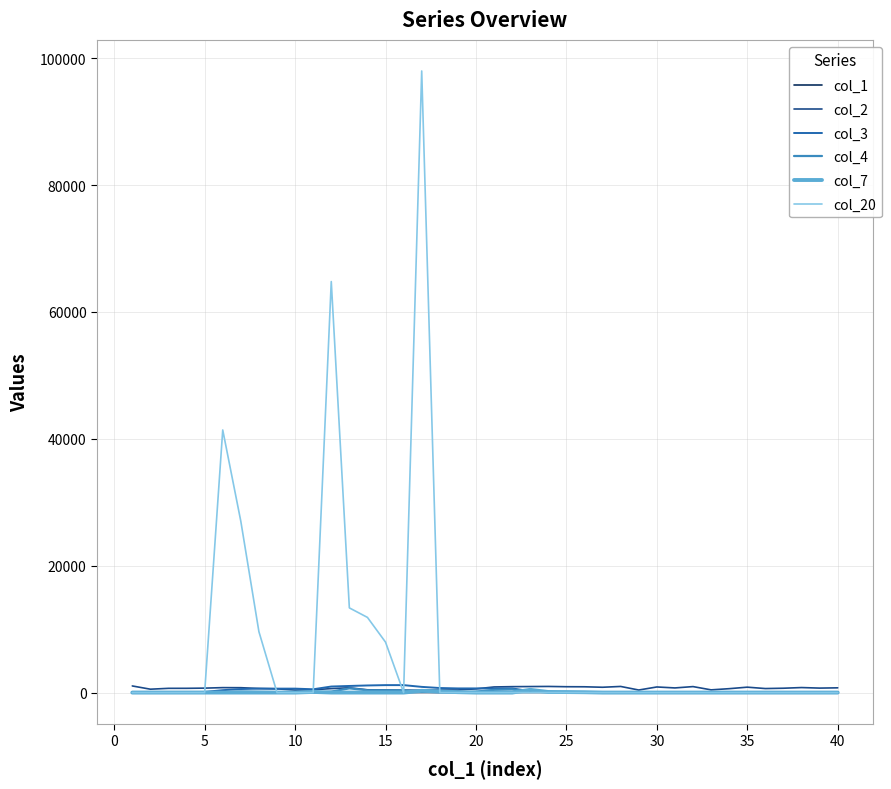

Which series has the largest total across all categories?

col_20